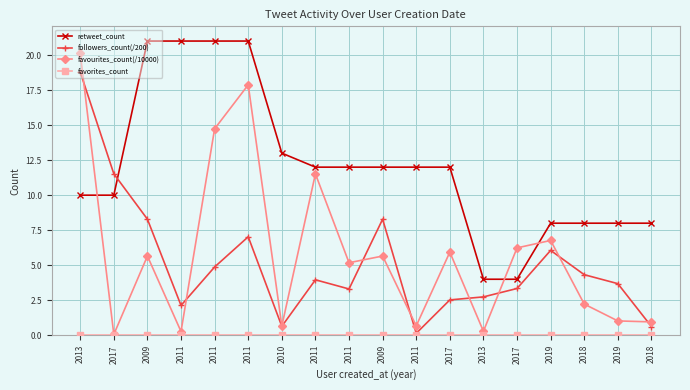

How many values in the favourites_count(/10000) series exceed 5?

10